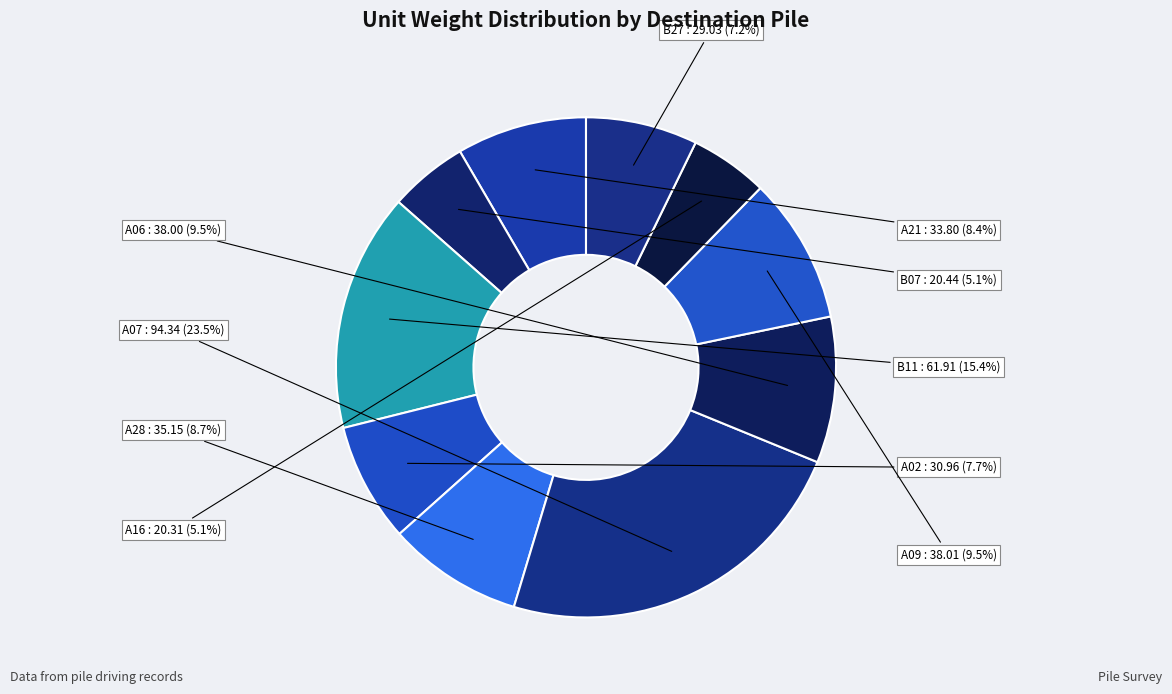

Approximately how many times larger is the value at A21 compared to A07?

0.4